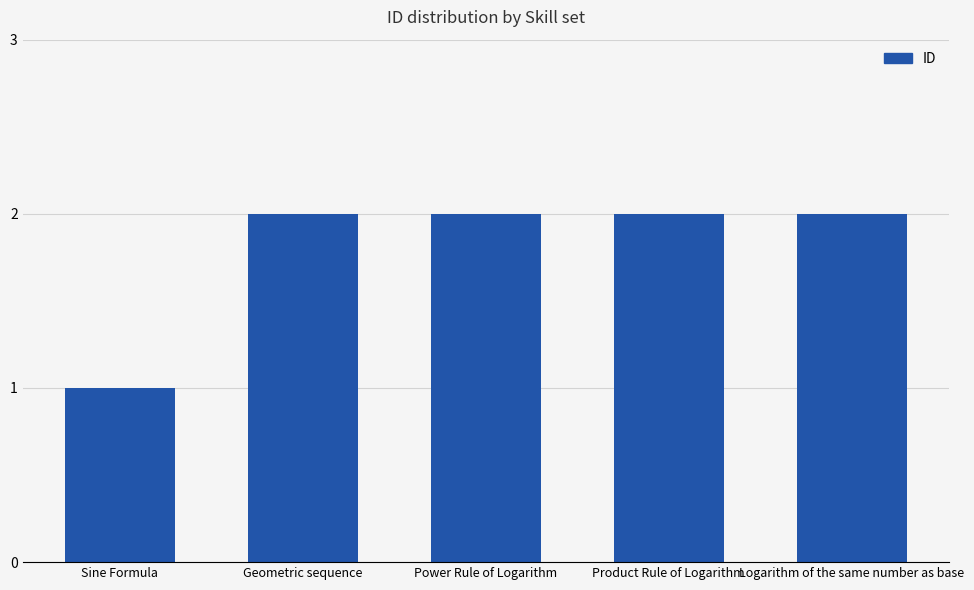

The chart shows a value of 2 at Product Rule of Logarithm. True or false?

True